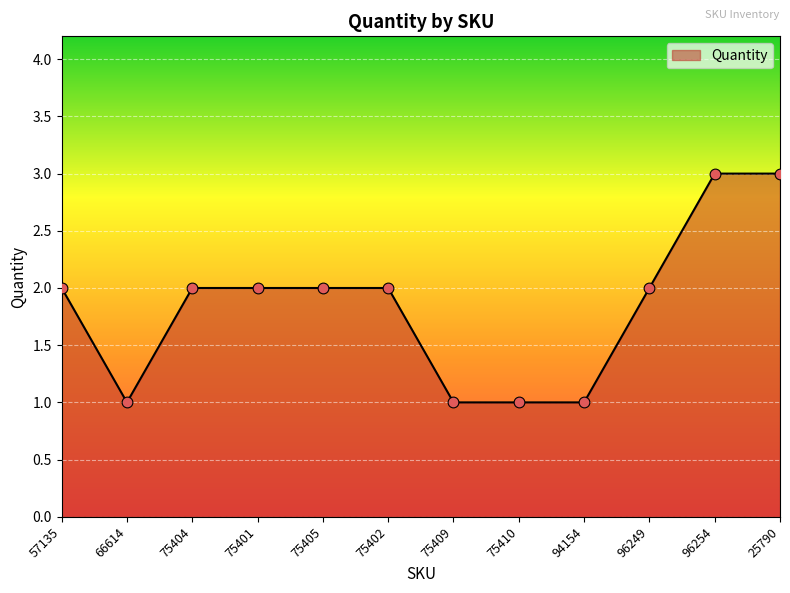

Approximately how many times larger is the value at 75405 compared to 75401?

1.0